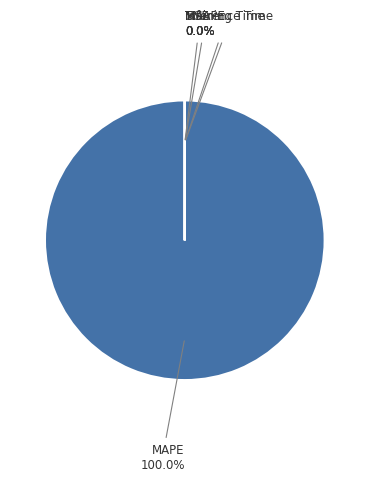

Is there any slice that represents more than half of the pie?

Yes